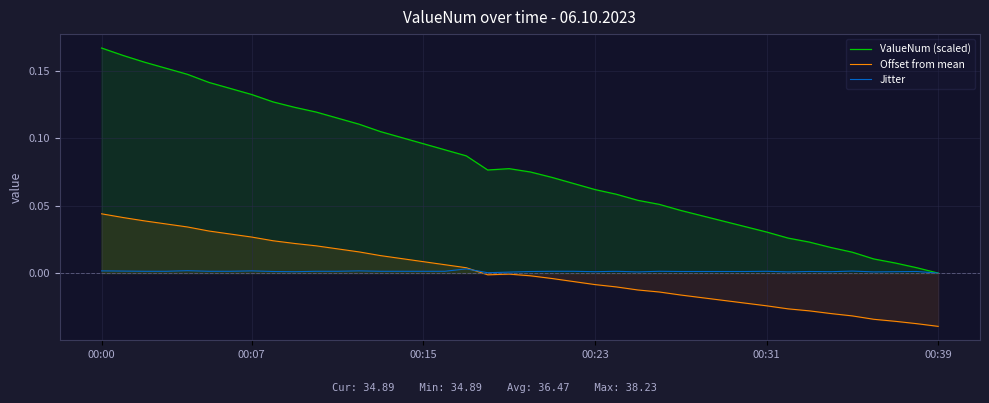

What is the label of the 33rd point from the left?

32